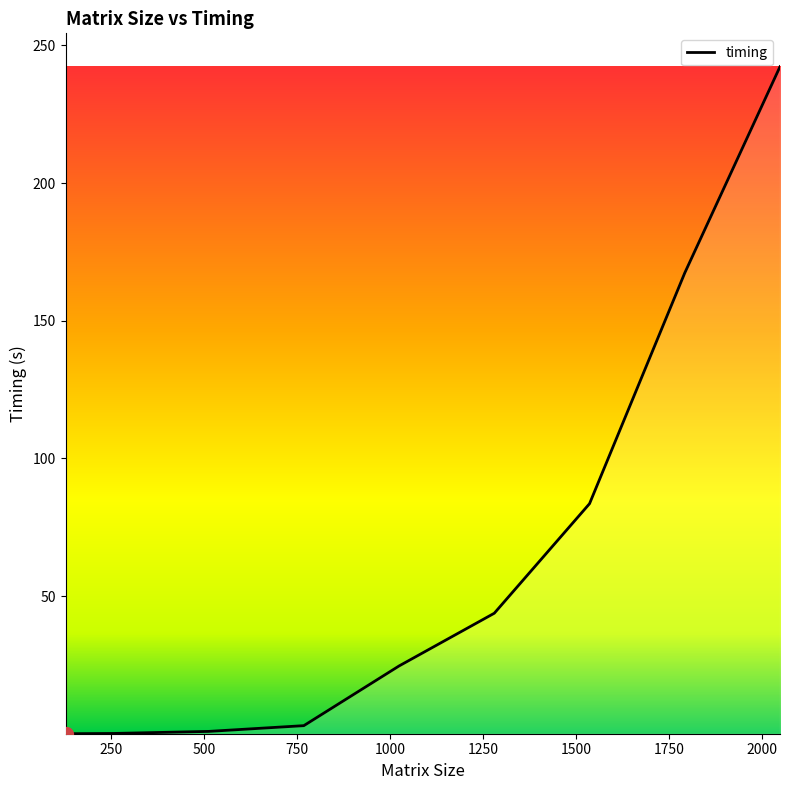

What is the greatest value displayed?

242.3